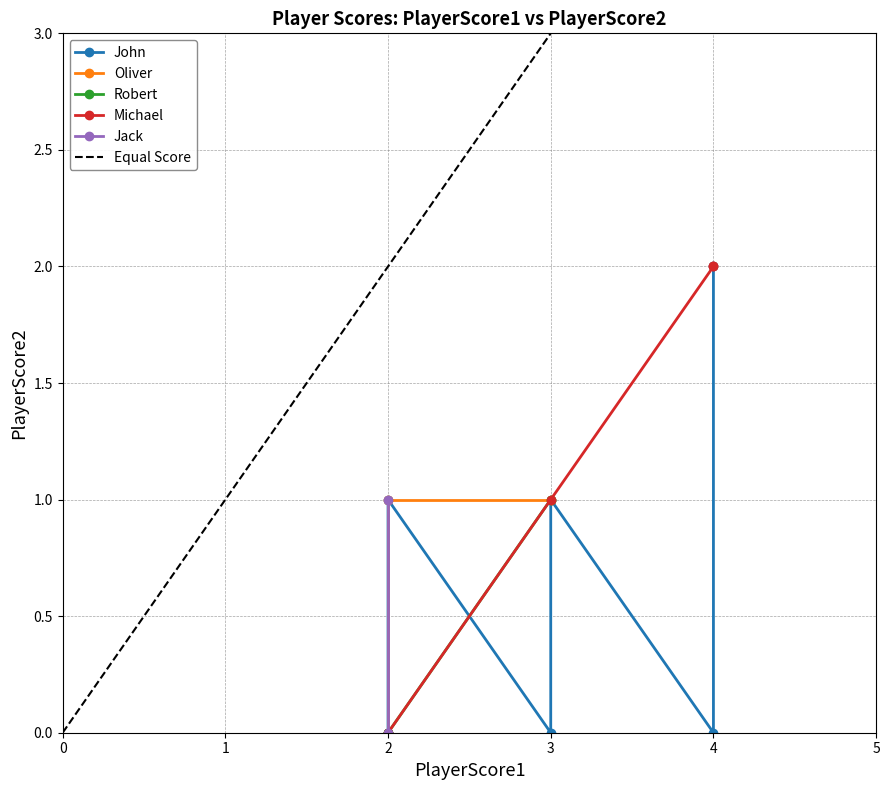

At which category does Robert reach its first local peak?

2